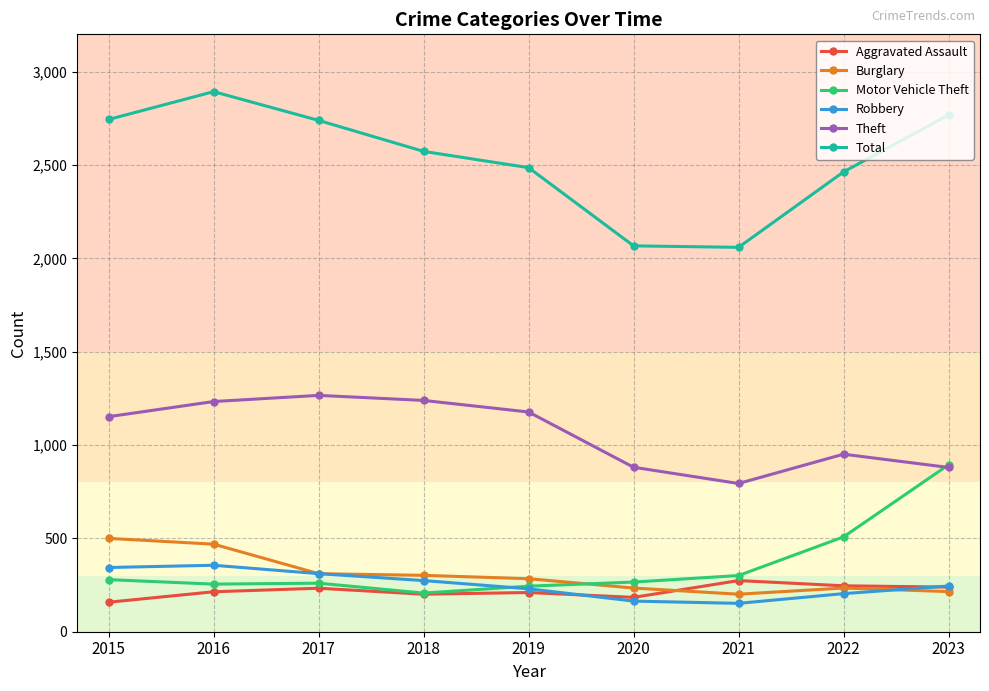

How many interior local peaks does the Total series have?

1